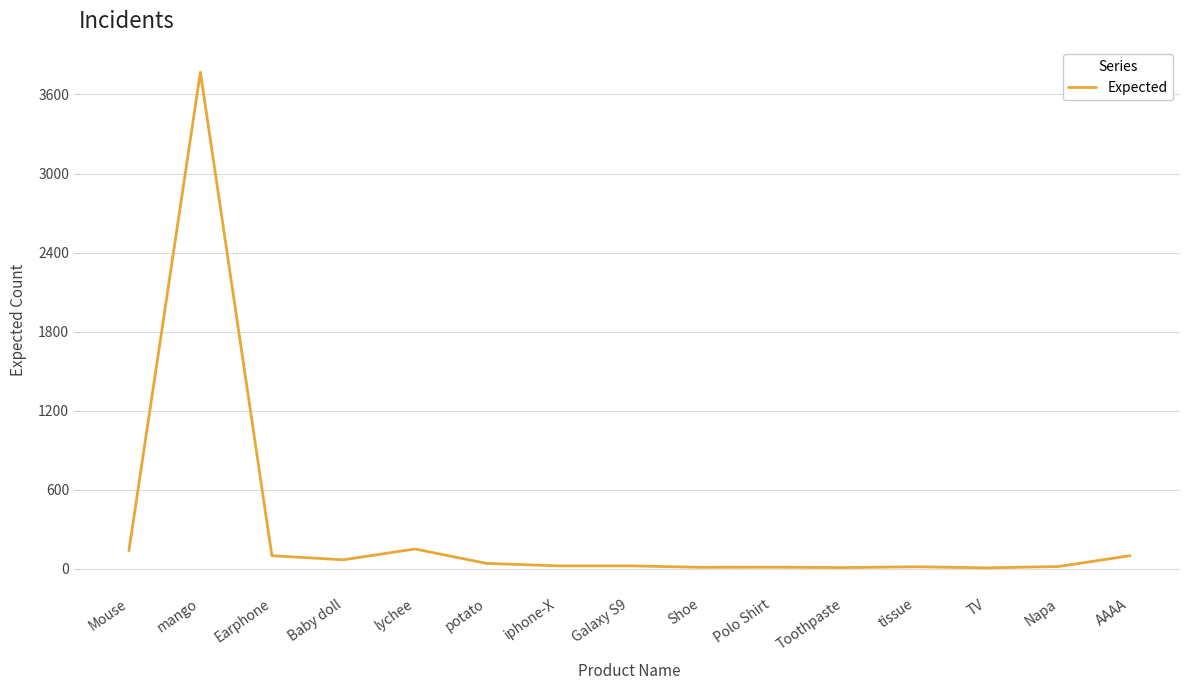

Which label corresponds to the largest value in the chart?

mango